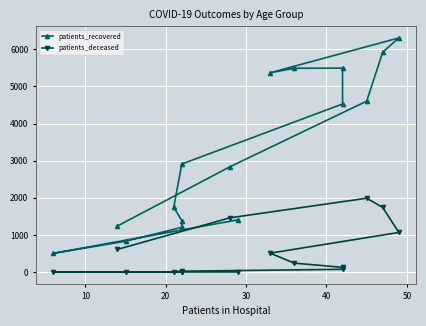

Reading left to right, extract all data points from this chart.

patients_recovered: 1409	506	833	1206	1390	1743	2910	4526	5490	5487	5366	6303	5921	4602	2837	1243
patients_deceased: 6	3	2	11	10	12	26	77	130	243	512	1068	1741	1990	1463	613